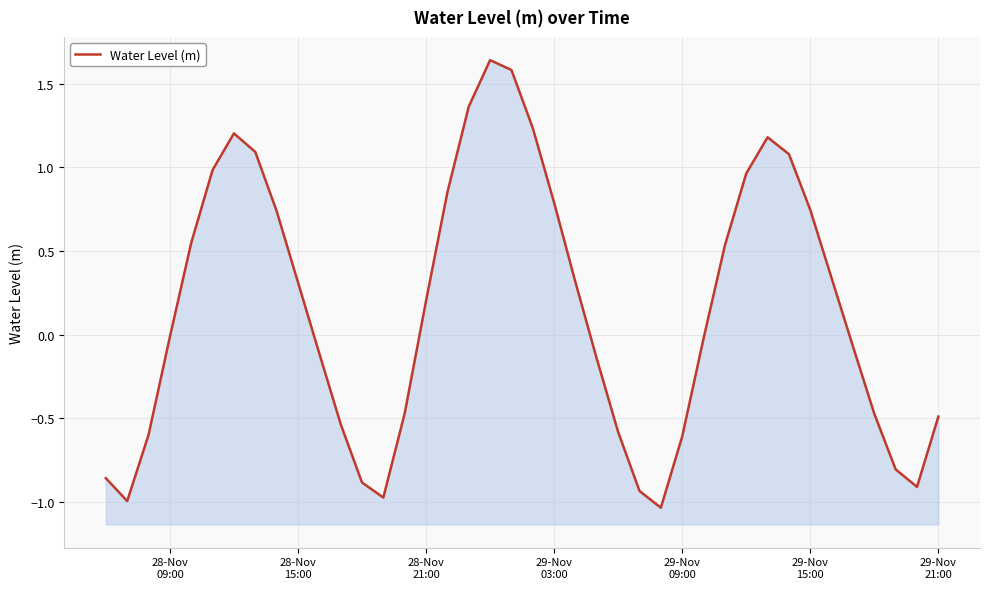

What is the difference between the maximum and minimum values?

2.7